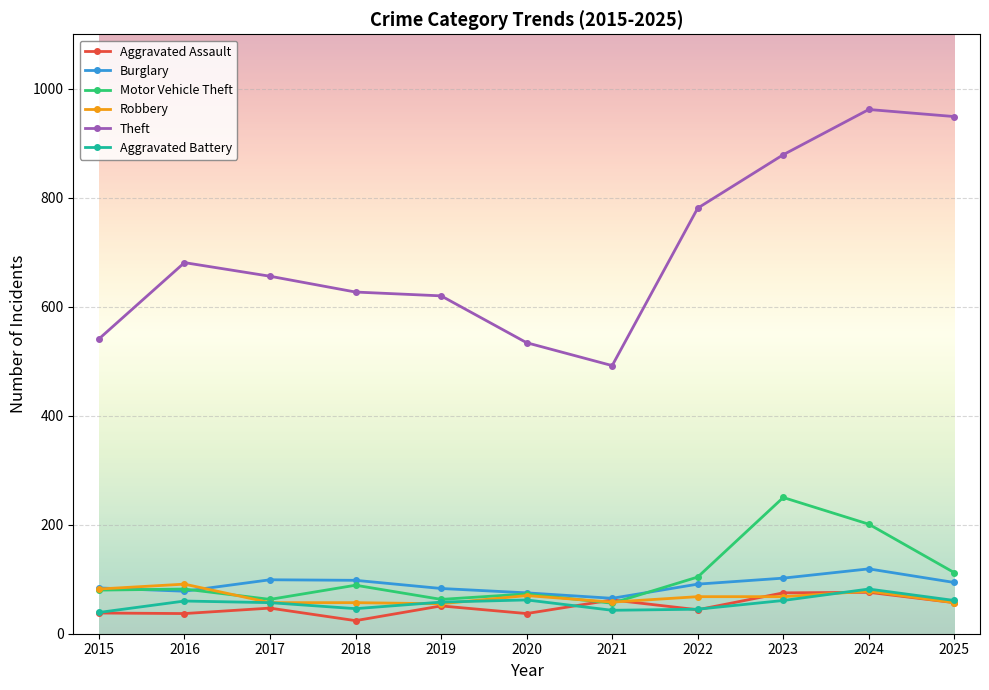

At which category does Motor Vehicle Theft reach its first local valley?

2017